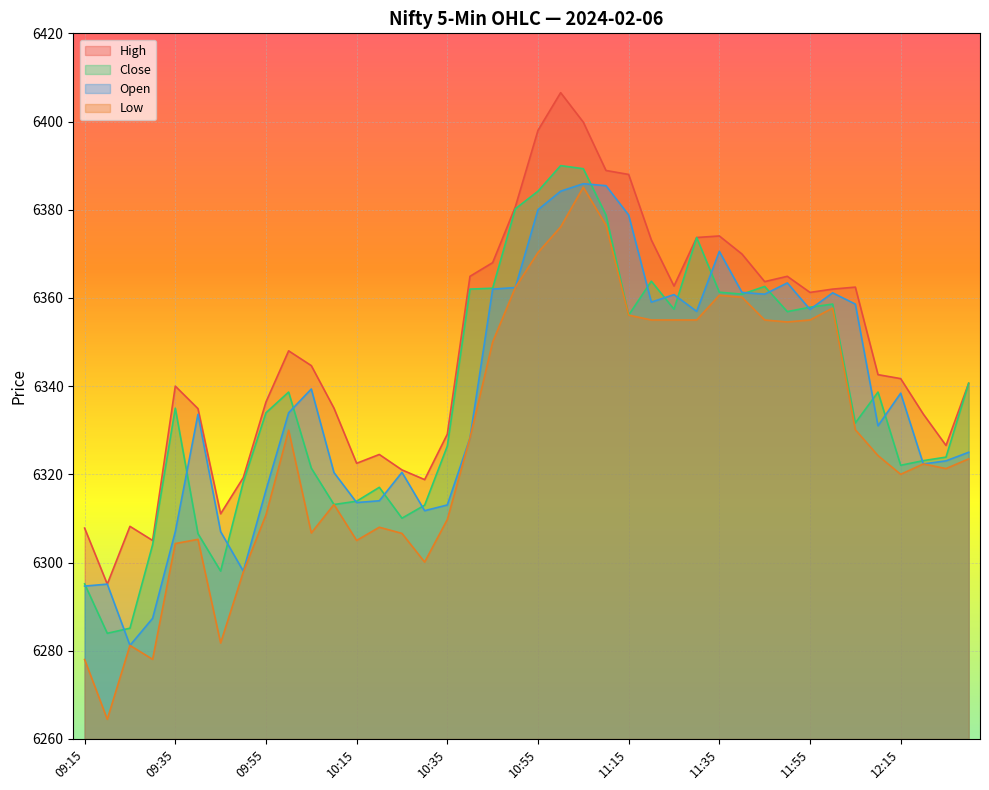

How many data points in Low are less than 6324?

20